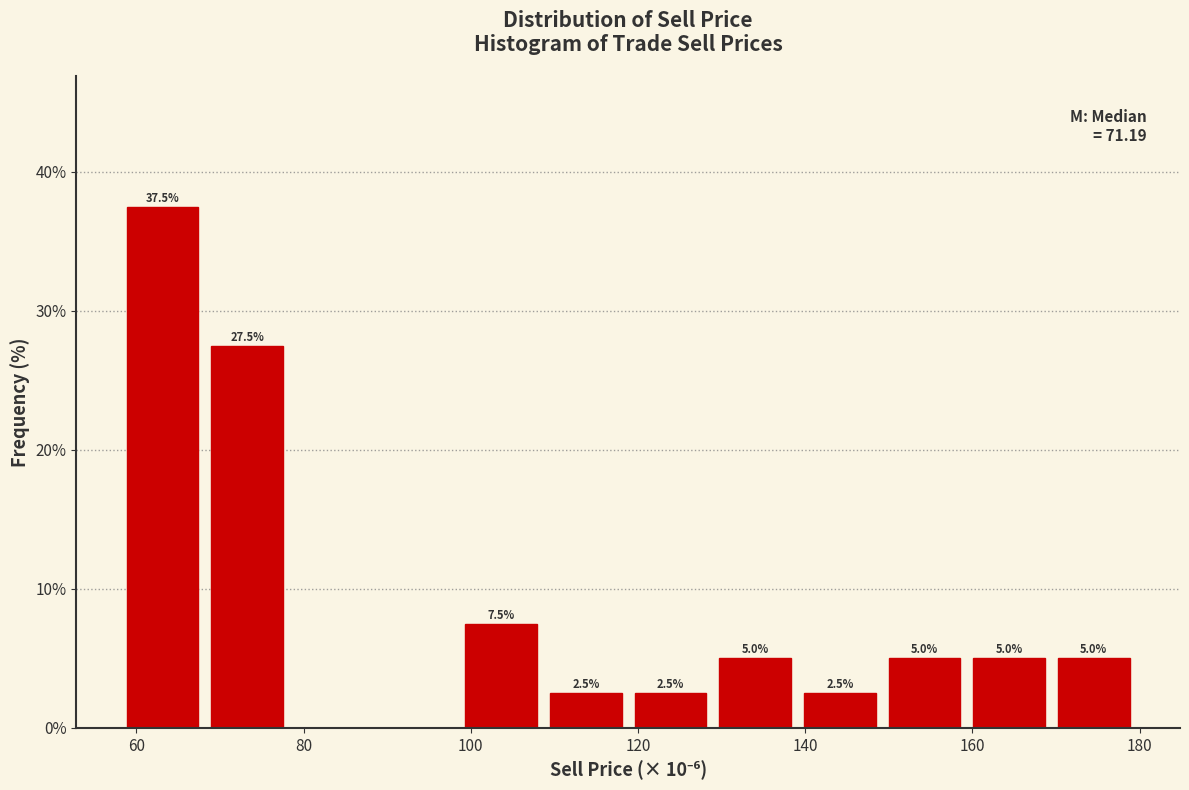

Over which range of the x-axis is the bar tallest?

58 to 68